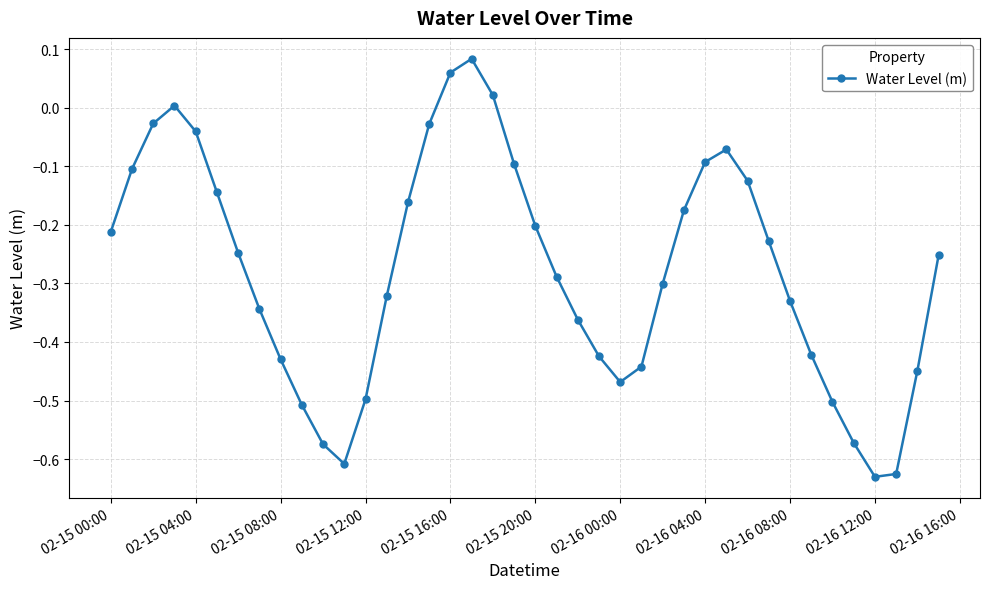

How many points are lower than both their immediate neighbors (excluding endpoints)?

3